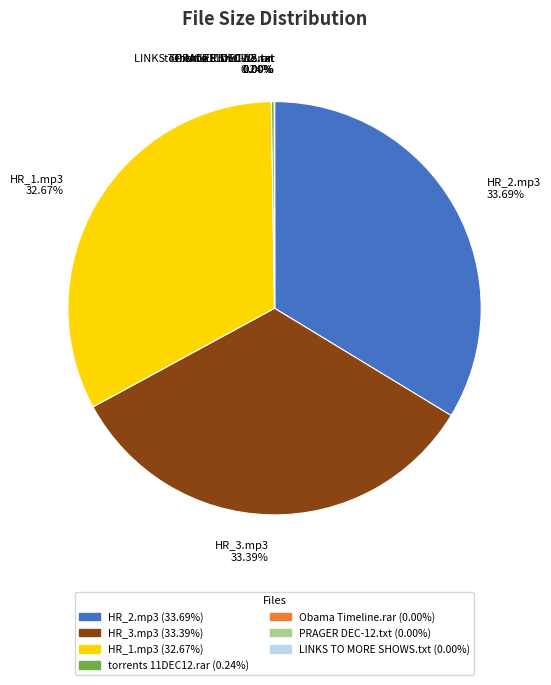

Does HR_3.mp3 33.39% account for over 50% of the chart?

No